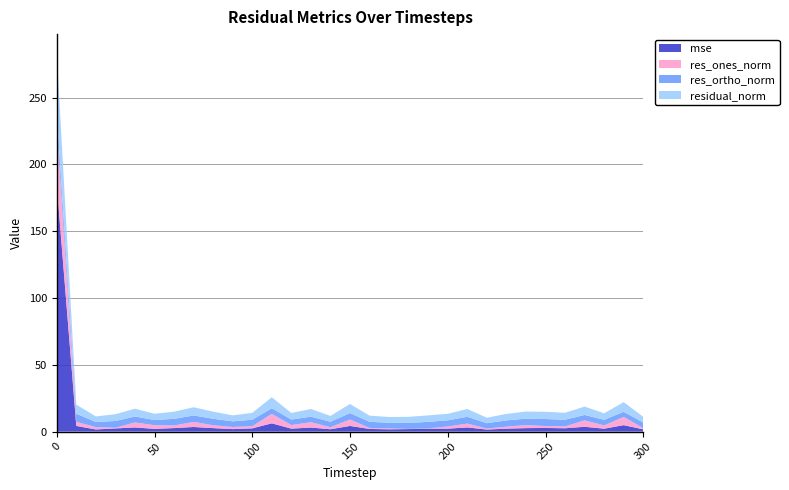

Reading left to right, what are all the values shown in this chart?

mse: 0=184.6	10=4.2	20=1.6	30=2.3	40=3.1	50=2.0	60=2.6	70=3.4	80=2.6	90=1.8	100=2.4	110=6.2	120=2.2	130=3.0	140=1.7	150=4.2	160=2.0	170=1.7	180=1.9	190=2.1	200=2.2	210=3.1	220=1.5	230=2.2	240=2.6	250=2.7	260=2.5	270=3.6	280=2.2	290=4.8	300=1.7
res_ones_norm: 0=44.0	10=3.1	20=1.8	30=0.5	40=3.7	50=2.7	60=1.9	70=3.9	80=2.1	90=1.6	100=1.6	110=7.1	120=2.7	130=4.0	140=1.5	150=4.8	160=0.7	170=0.7	180=0.1	190=0.3	200=1.6	210=2.9	220=0.8	230=1.5	240=2.3	250=1.4	260=1.4	270=4.8	280=2.4	290=6.2	300=0.9
res_ortho_norm: 0=9.6	10=6.1	20=3.8	30=5.0	40=4.5	50=3.8	60=5.0	70=4.8	80=4.9	90=4.2	100=4.9	110=4.1	120=4.1	130=4.1	140=4.1	150=4.8	160=4.6	170=4.3	180=4.5	190=4.8	200=4.6	210=5.1	220=4.0	230=4.7	240=4.8	250=5.2	260=5.0	270=4.0	280=4.2	290=3.8	300=4.2
residual_norm: 0=45.1	10=6.8	20=4.2	30=5.1	40=5.8	50=4.7	60=5.4	70=6.1	80=5.3	90=4.5	100=5.1	110=8.2	120=4.9	130=5.8	140=4.4	150=6.8	160=4.6	170=4.3	180=4.5	190=4.9	200=4.9	210=5.8	220=4.1	230=4.9	240=5.3	250=5.4	260=5.2	270=6.3	280=4.9	290=7.3	300=4.3